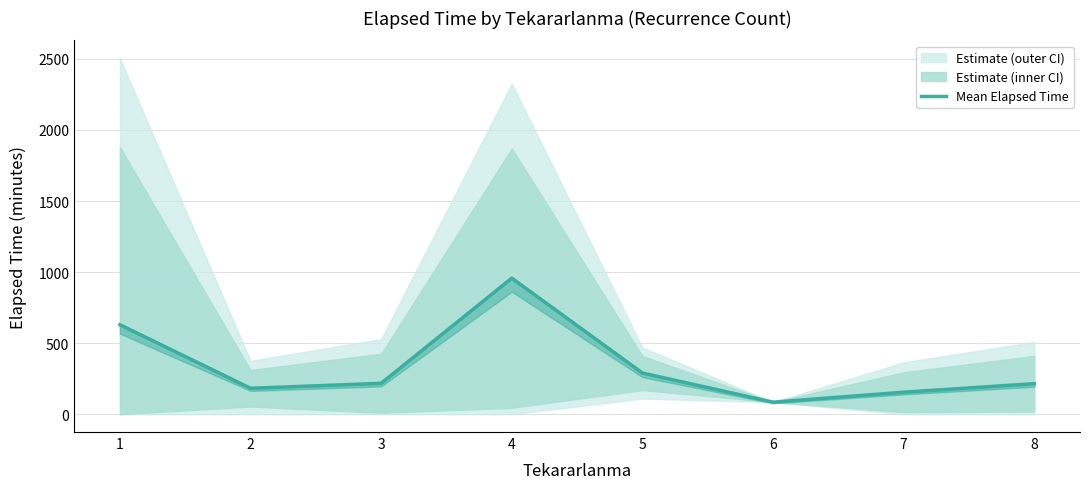

What is the change in value from 2 to 7?

-27.5